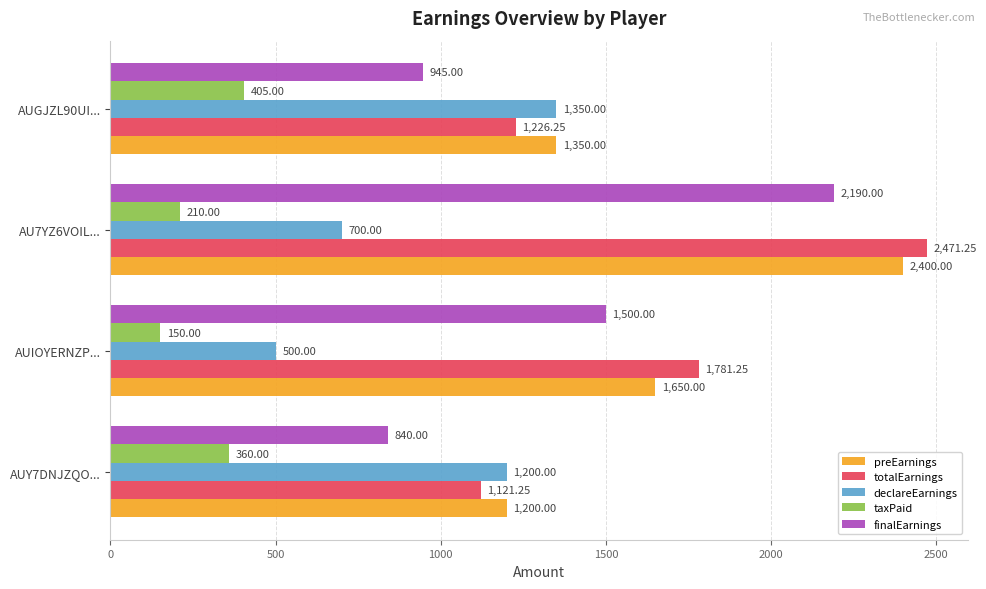

Where is preEarnings nearest to the value 1800?

AUIOYERNZP...